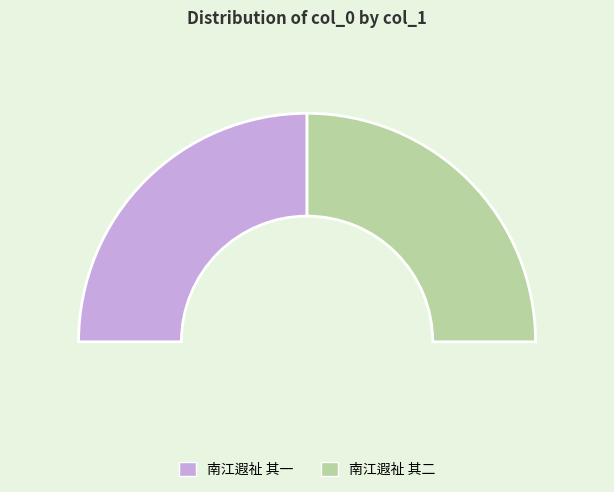

To the nearest percent, what is the combined percentage of 南江遐祉 其二 and 南江遐祉 其一?

100%